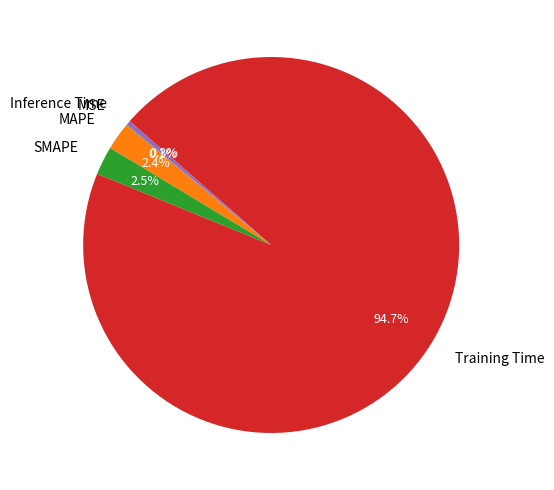

To the nearest percent, what is the difference between the largest and smallest slice percentages?

95%